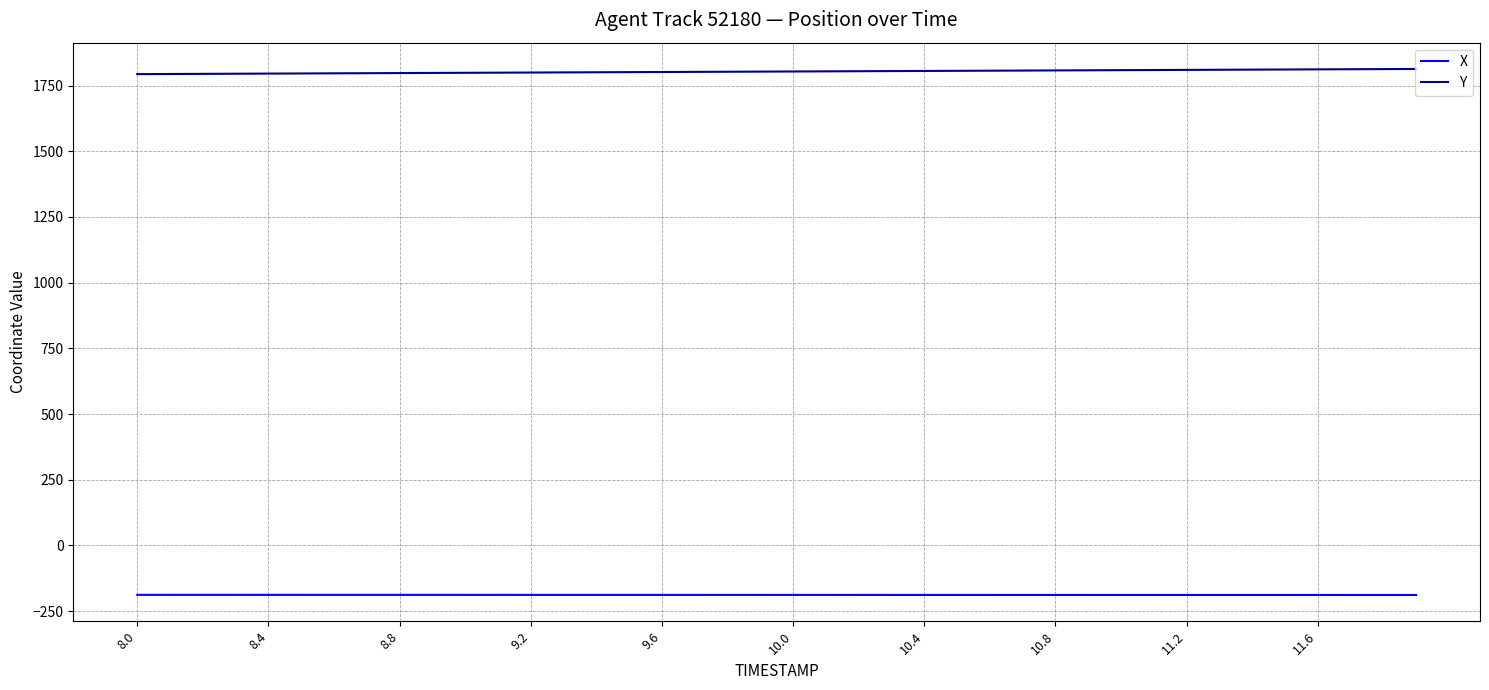

True or false: Y and X cross at least once.

False